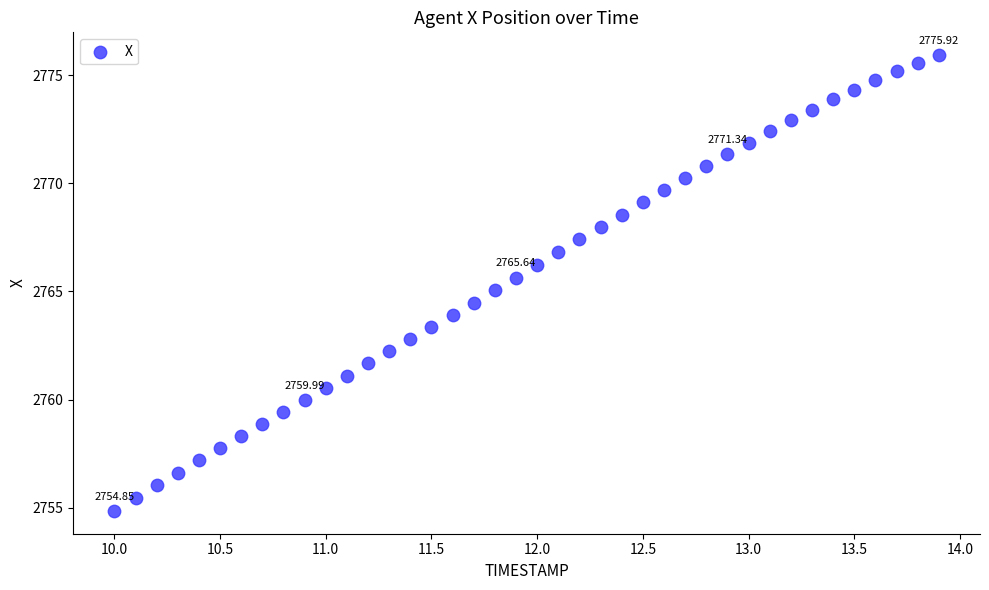

What is the range of Y values (max minus min)?

21.1